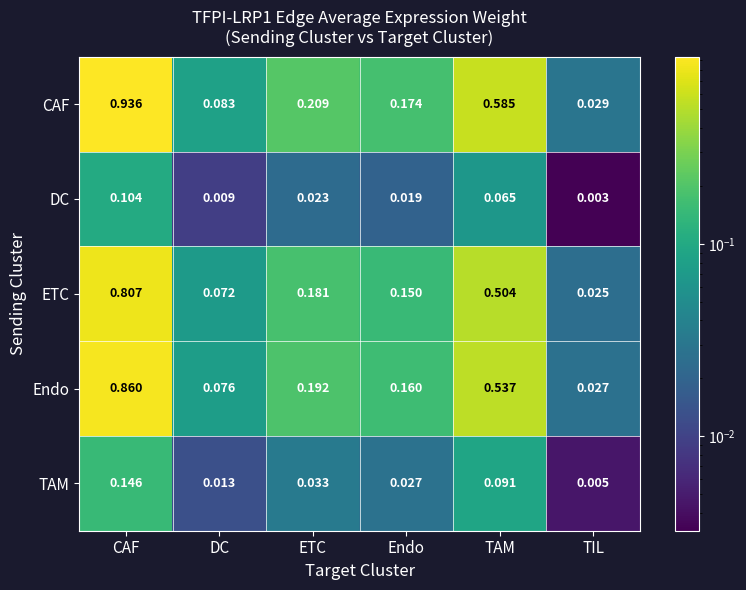

At which category is the sum across all series the highest?

CAF